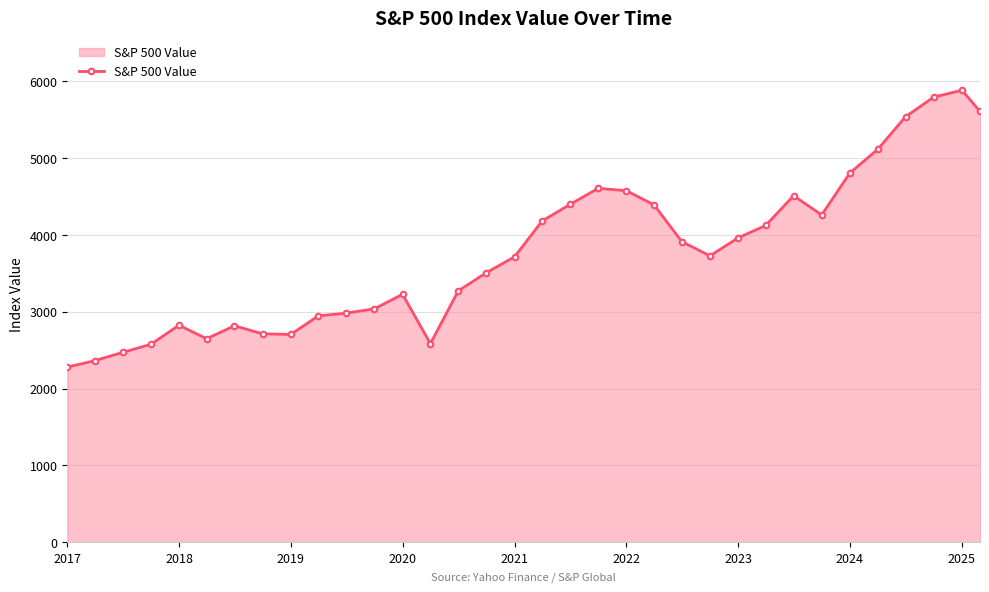

What is the smallest value displayed?

2278.9